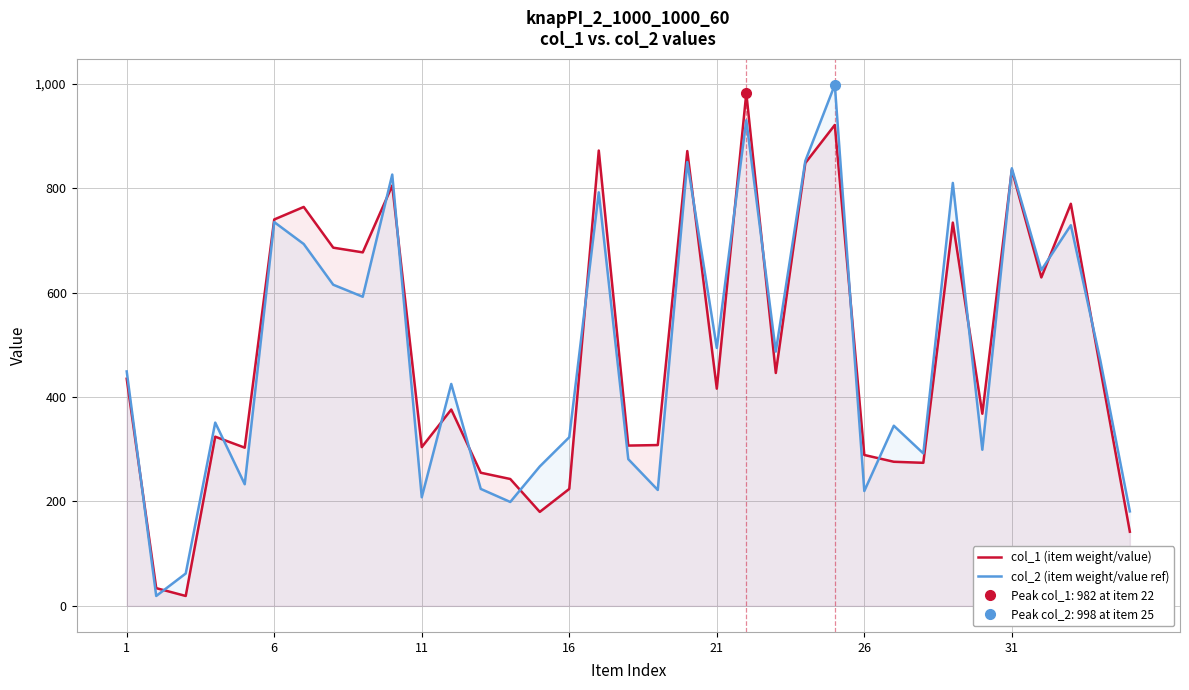

What is the highest value of the col_2 (item weight/value ref) series?

998